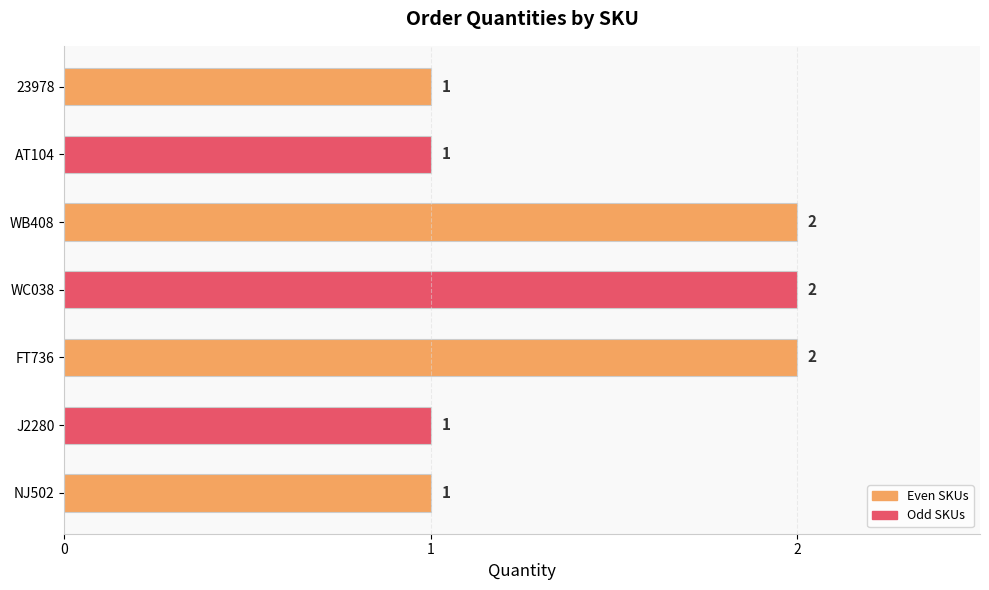

What is the sum of all values?

10